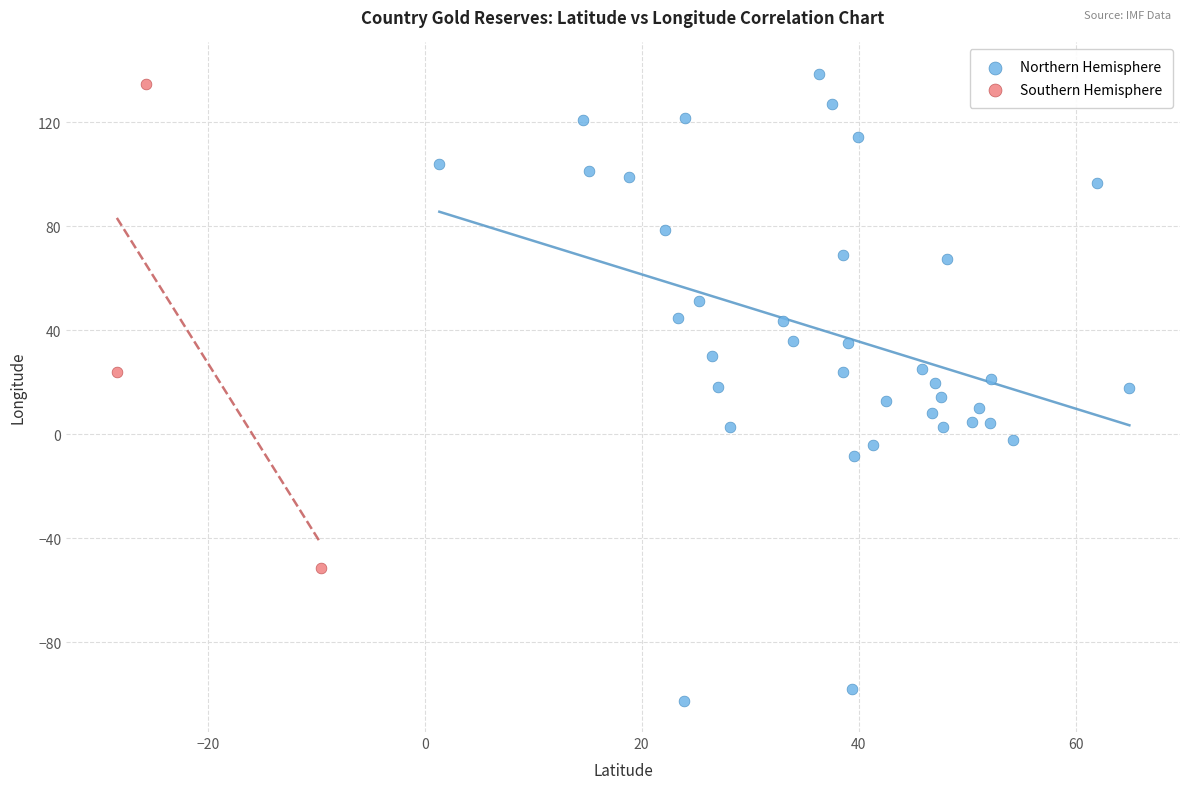

Which series reaches the minimum Y coordinate?

Northern Hemisphere